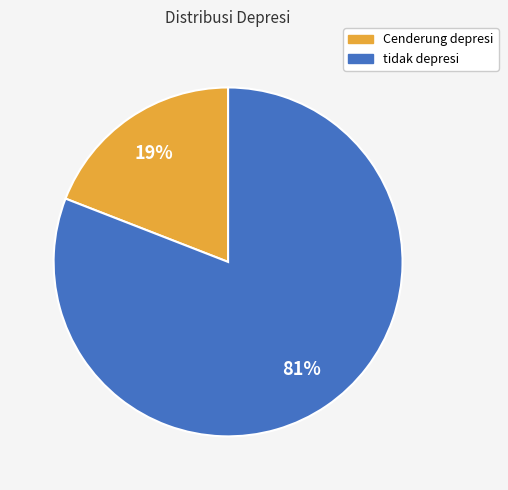

To the nearest percent, what is the difference between the largest and smallest slice percentages?

62%